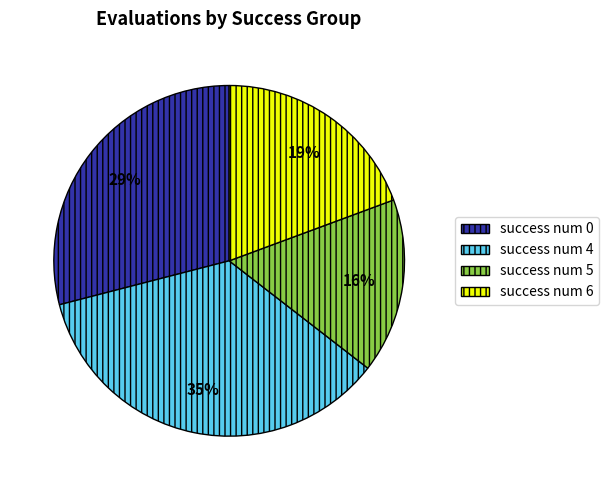

Count the number of slices in the pie.

4